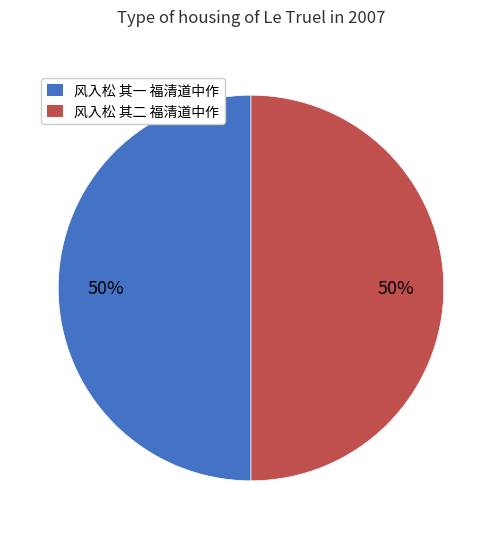

Combined, do 风入松 其一 福清道中作 and 风入松 其二 福清道中作 account for over 50%?

Yes